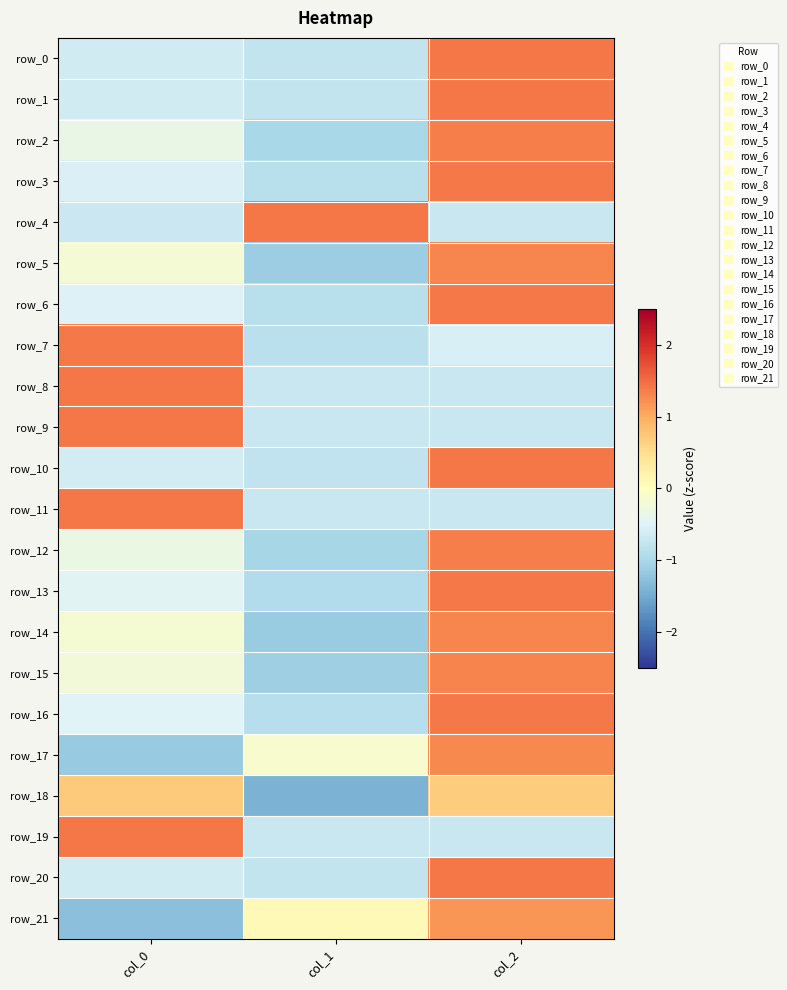

At which label does row_11 first exceed 0?

col_0